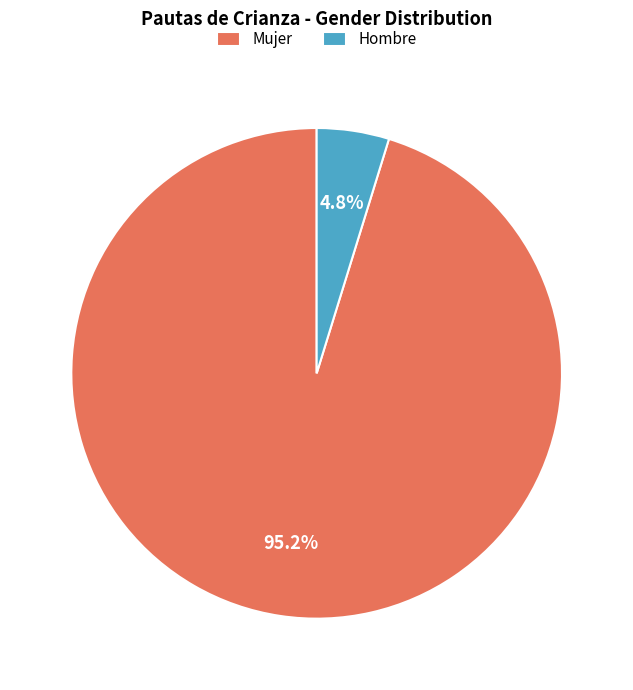

To the nearest percent, what percentage of the pie is Mujer?

95%